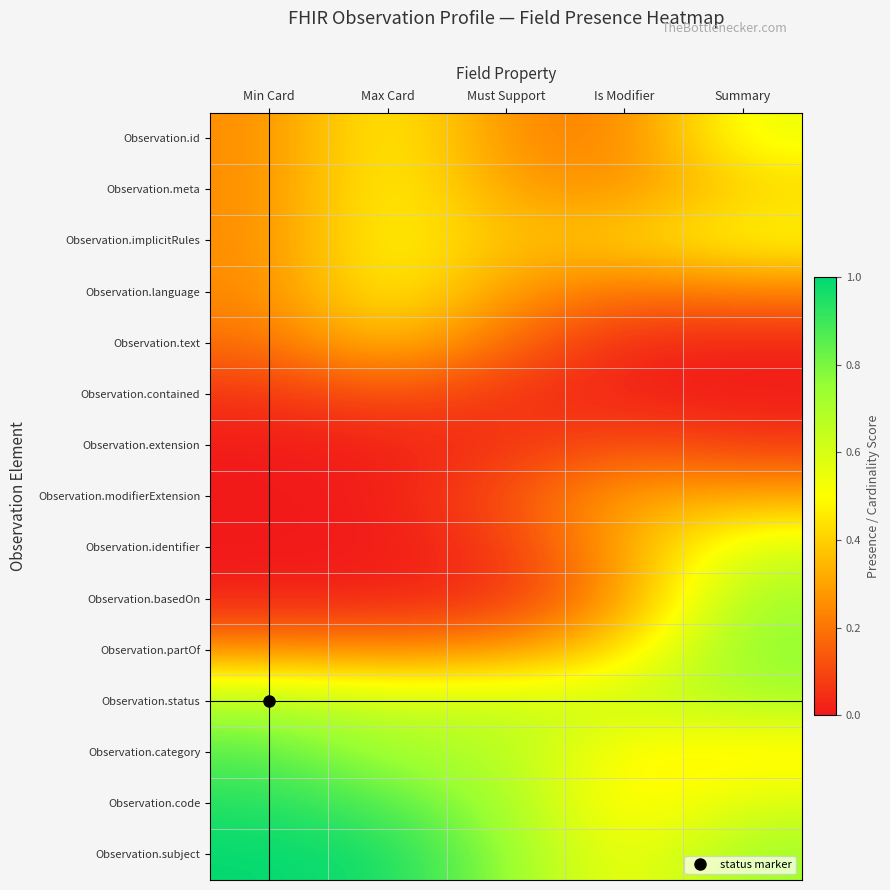

Reading left to right, list all the values displayed in this chart.

Observation.id: Min Card=0.3	Max Card=0.5	Must Support=0.3	Is Modifier=0.2	Summary=0.6
Observation.meta: Min Card=0.3	Max Card=0.5	Must Support=0.3	Is Modifier=0.3	Summary=0.4
Observation.implicitRules: Min Card=0.3	Max Card=0.5	Must Support=0.4	Is Modifier=0.4	Summary=0.5
Observation.language: Min Card=0.2	Max Card=0.5	Must Support=0.3	Is Modifier=0.2	Summary=0.2
Observation.text: Min Card=0.2	Max Card=0.4	Must Support=0.2	Is Modifier=0.0	Summary=0.0
Observation.contained: Min Card=0.1	Max Card=0.1	Must Support=0.1	Is Modifier=0.0	Summary=0.0
Observation.extension: Min Card=0.0	Max Card=0.0	Must Support=0.1	Is Modifier=0.1	Summary=0.1
Observation.modifierExtension: Min Card=0.0	Max Card=0.0	Must Support=0.1	Is Modifier=0.3	Summary=0.3
Observation.identifier: Min Card=0.0	Max Card=0.0	Must Support=0.1	Is Modifier=0.3	Summary=0.6
Observation.basedOn: Min Card=0.0	Max Card=0.0	Must Support=0.0	Is Modifier=0.3	Summary=0.7
Observation.partOf: Min Card=0.2	Max Card=0.2	Must Support=0.3	Is Modifier=0.4	Summary=0.8
Observation.status: Min Card=0.7	Max Card=0.6	Must Support=0.6	Is Modifier=0.6	Summary=0.7
Observation.category: Min Card=0.9	Max Card=0.7	Must Support=0.7	Is Modifier=0.5	Summary=0.4
Observation.code: Min Card=0.9	Max Card=0.9	Must Support=0.7	Is Modifier=0.4	Summary=0.6
Observation.subject: Min Card=1.0	Max Card=1.0	Must Support=0.8	Is Modifier=0.5	Summary=0.7